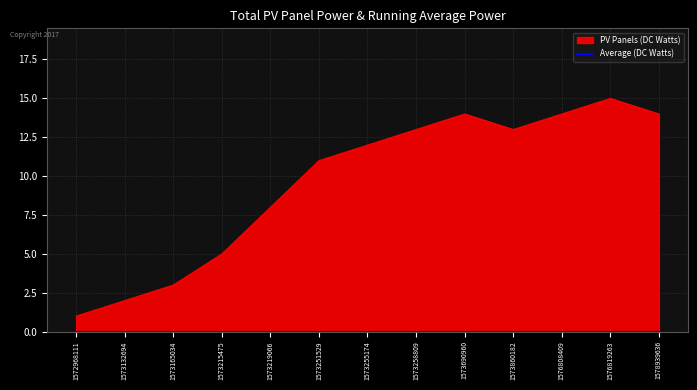

Count the number of data series in this chart.

1